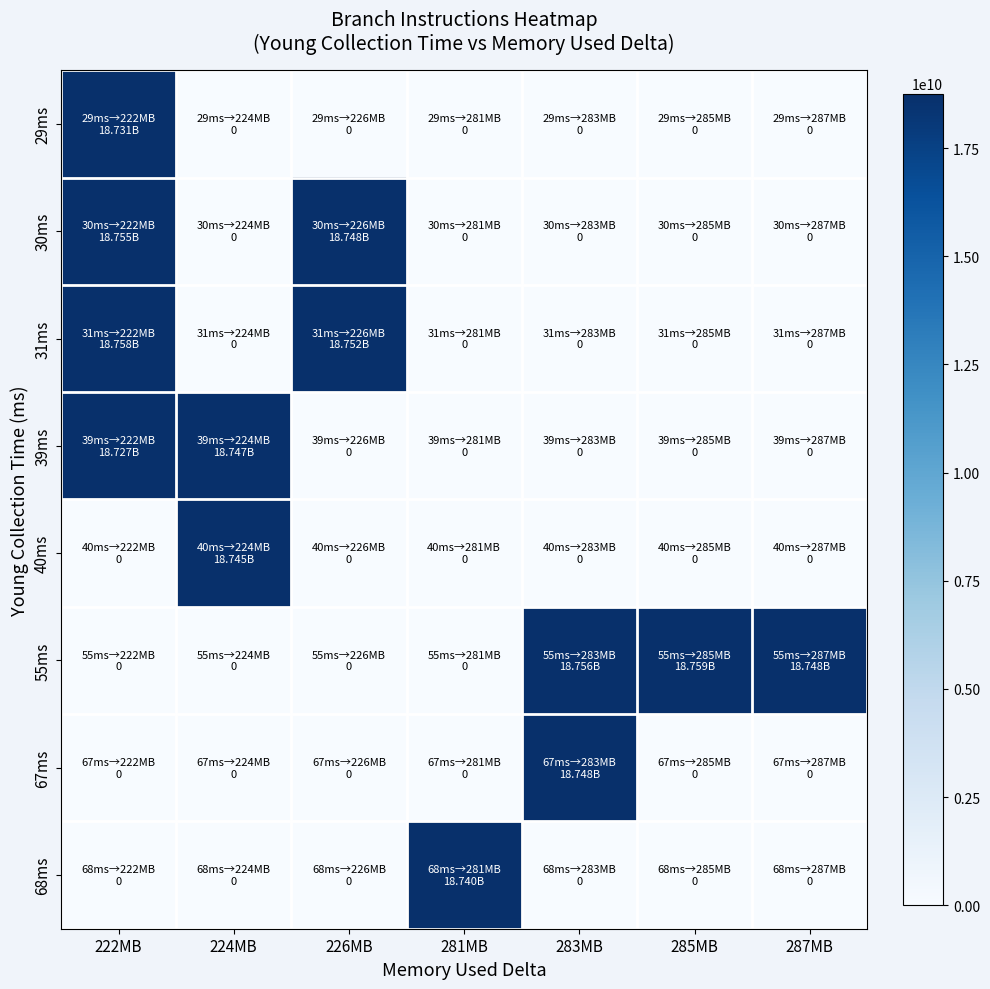

Which label corresponds to the largest value in the chart?

285MB